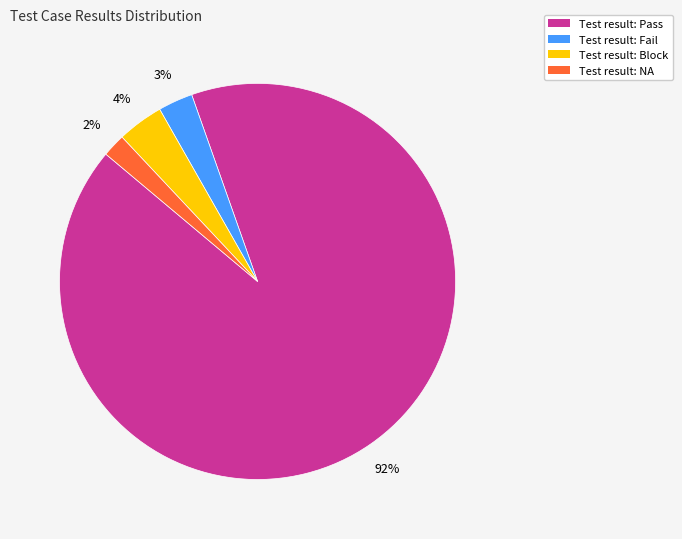

Does any single category account for the majority?

Yes